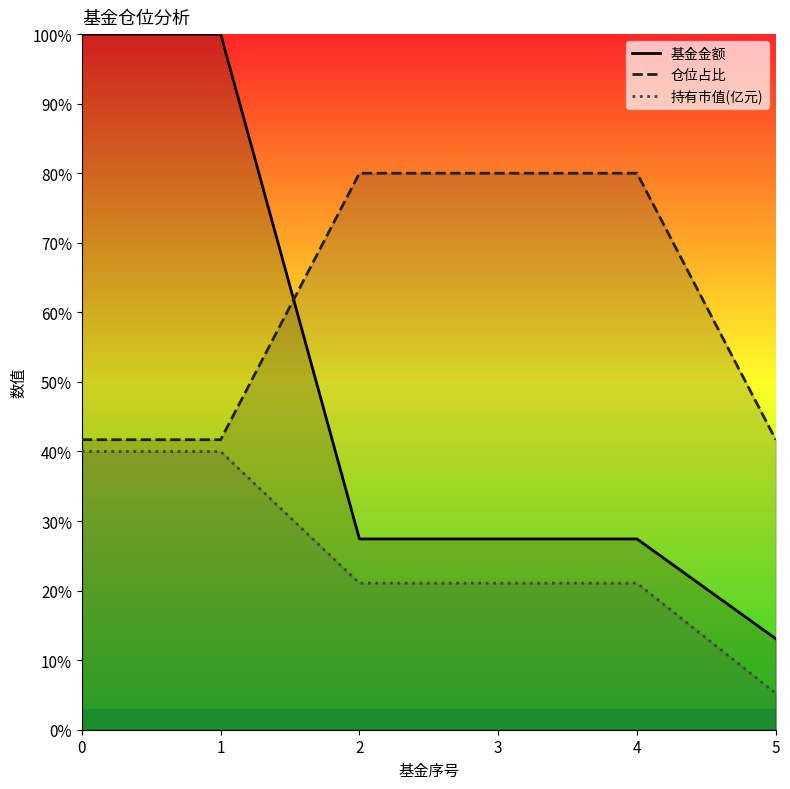

Is the value of 仓位占比_line at 0 greater than the value of 持有市值(亿元)_line at 1?

Yes